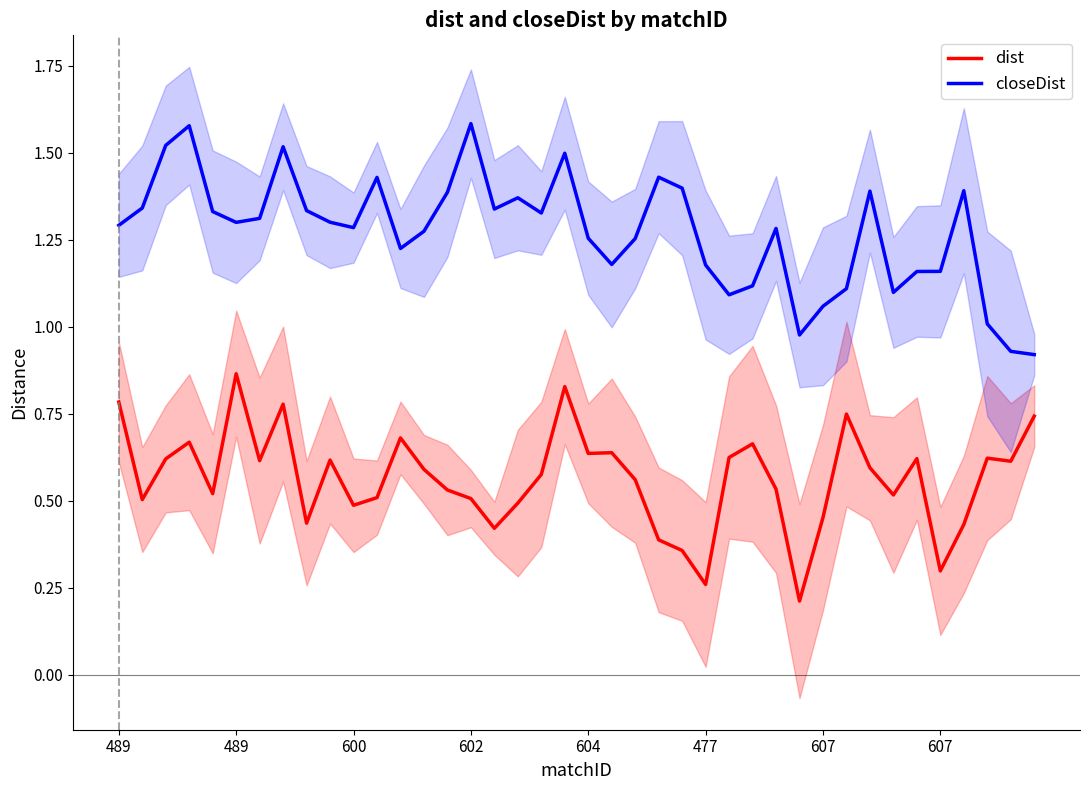

List the labels in order of closeDist value, smallest first.

39, 38, 29, 37, 30, 26, 33, 31, 27, 34, 35, 25, 21, 12, 22, 20, 13, 28, 10, 489, 477, 9, 607, 18, 604, 8, 16, 489, 17, 14, 32, 36, 24, 11, 23, 19, 607, 600, 602, 15